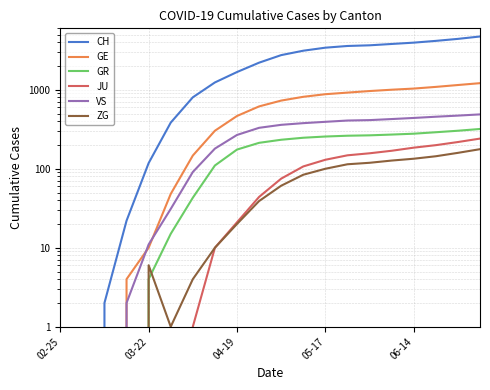

At which label does ZG reach its minimum?

02-25